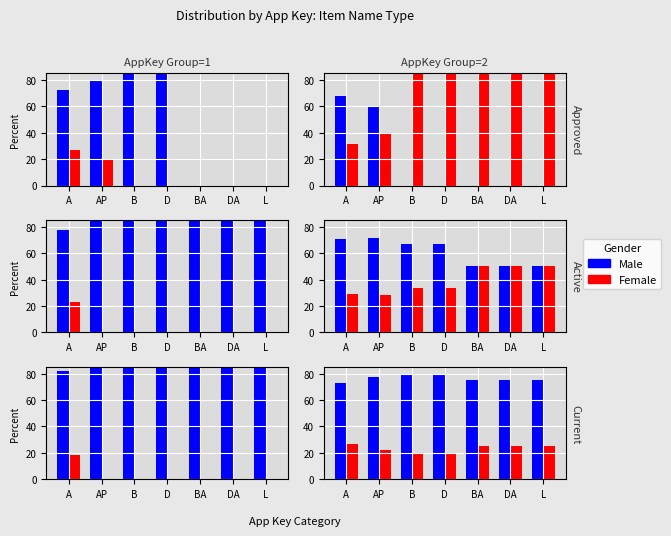

What is the difference between the Male values at A and DA?

1.9